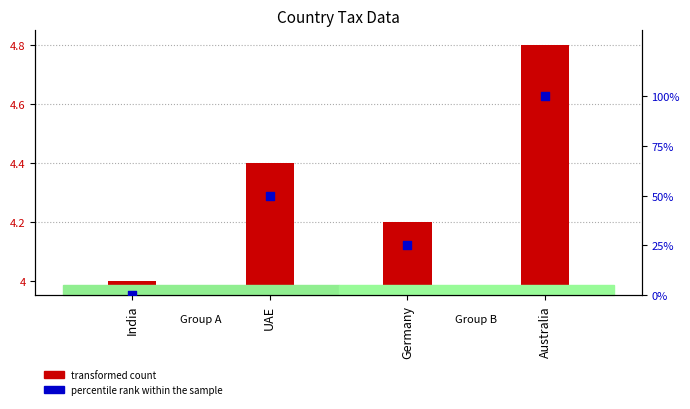

At how many categories does at least one series exceed 35?

2